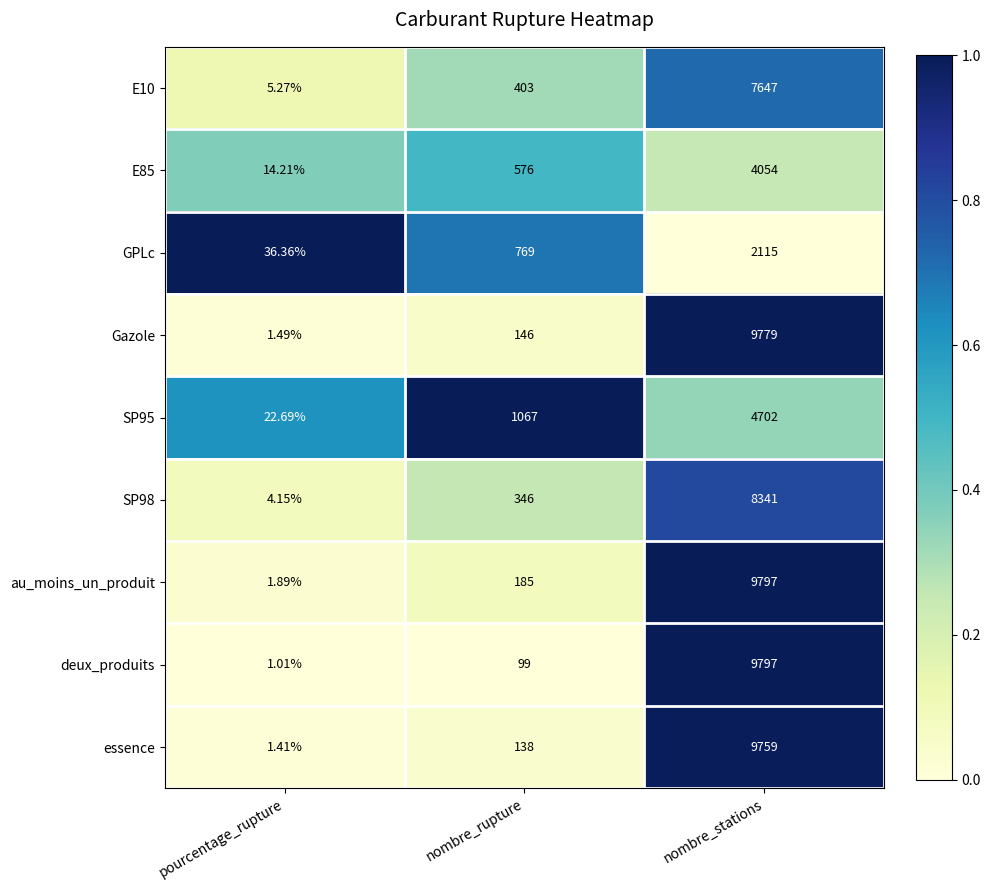

How many distinct data groups are displayed?

9